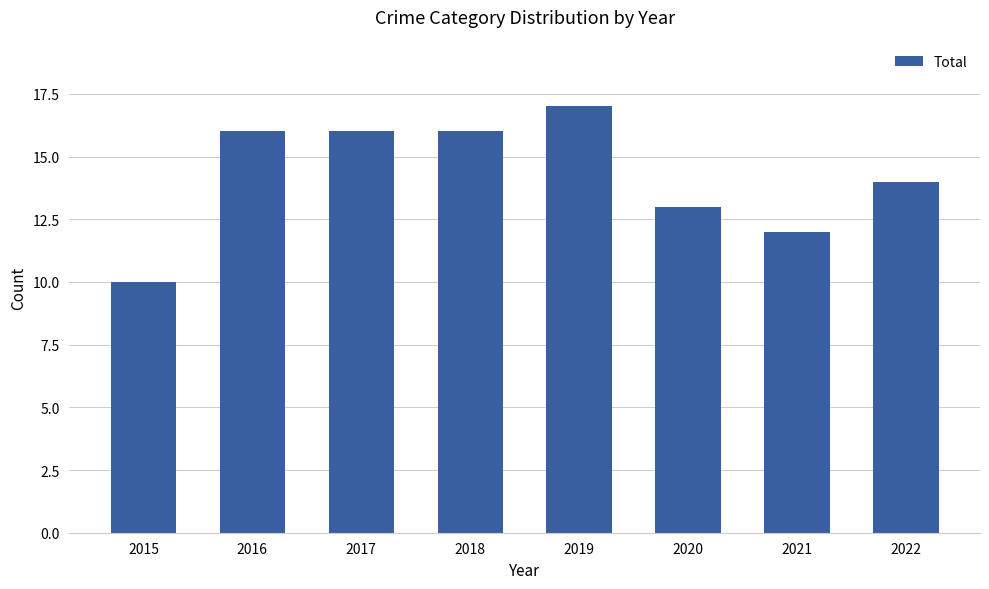

What is the smallest value displayed?

10